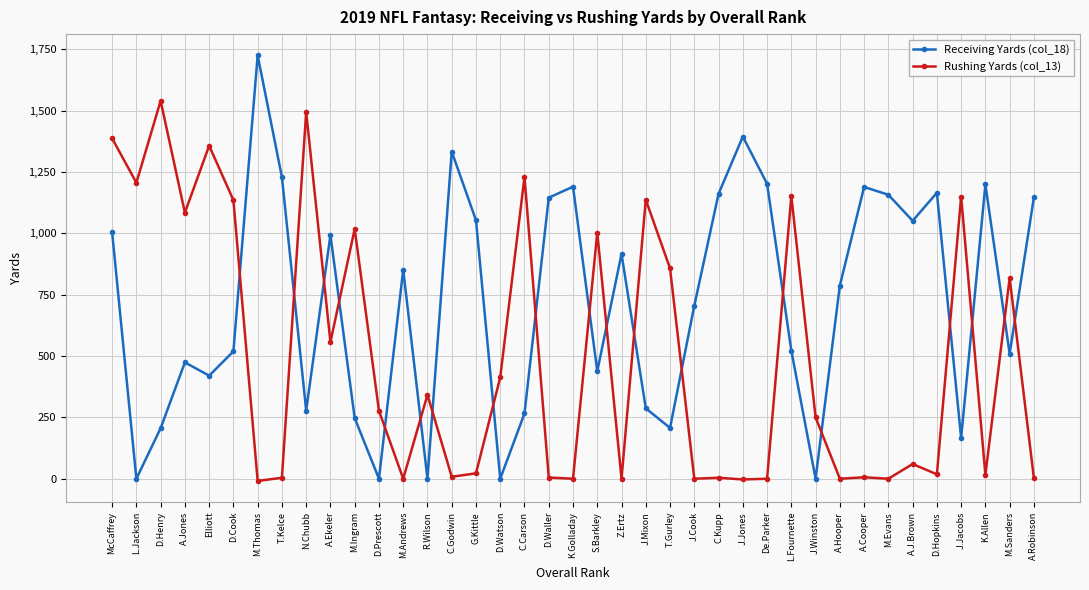

Count the number of data series in this chart.

2